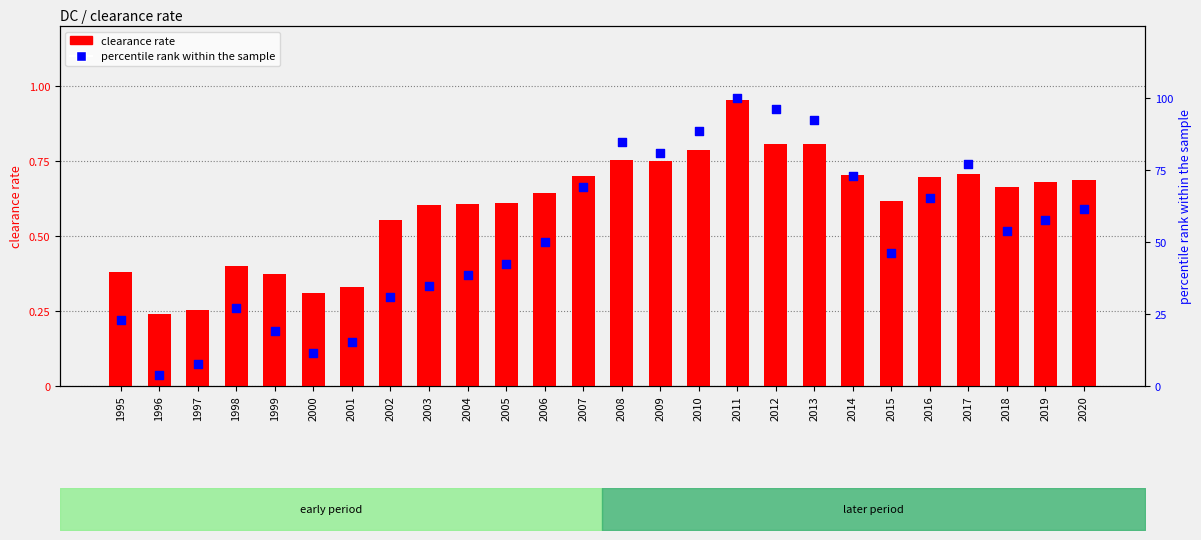

Which series has the widest spread of Y values?

percentile rank within the sample